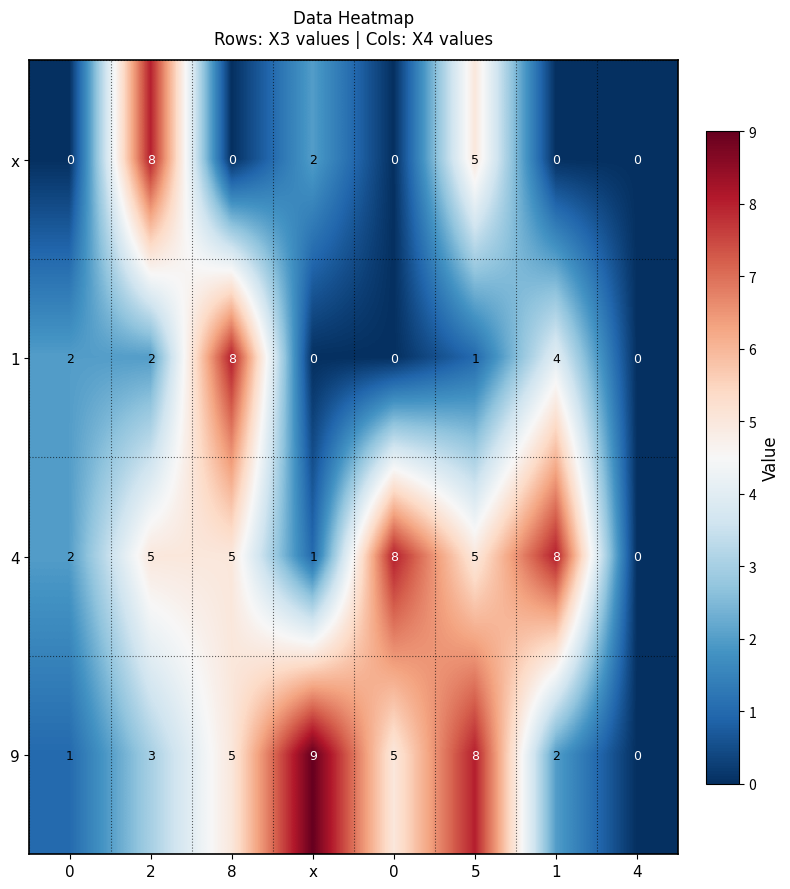

Reading left to right, list all the values displayed in this chart.

x: 0=0	2=8	8=0	x=2	0=0	5=5	1=0	4=0
1: 0=2	2=2	8=8	x=0	0=0	5=1	1=4	4=0
4: 0=2	2=5	8=5	x=1	0=8	5=5	1=8	4=0
9: 0=1	2=3	8=5	x=9	0=5	5=8	1=2	4=0